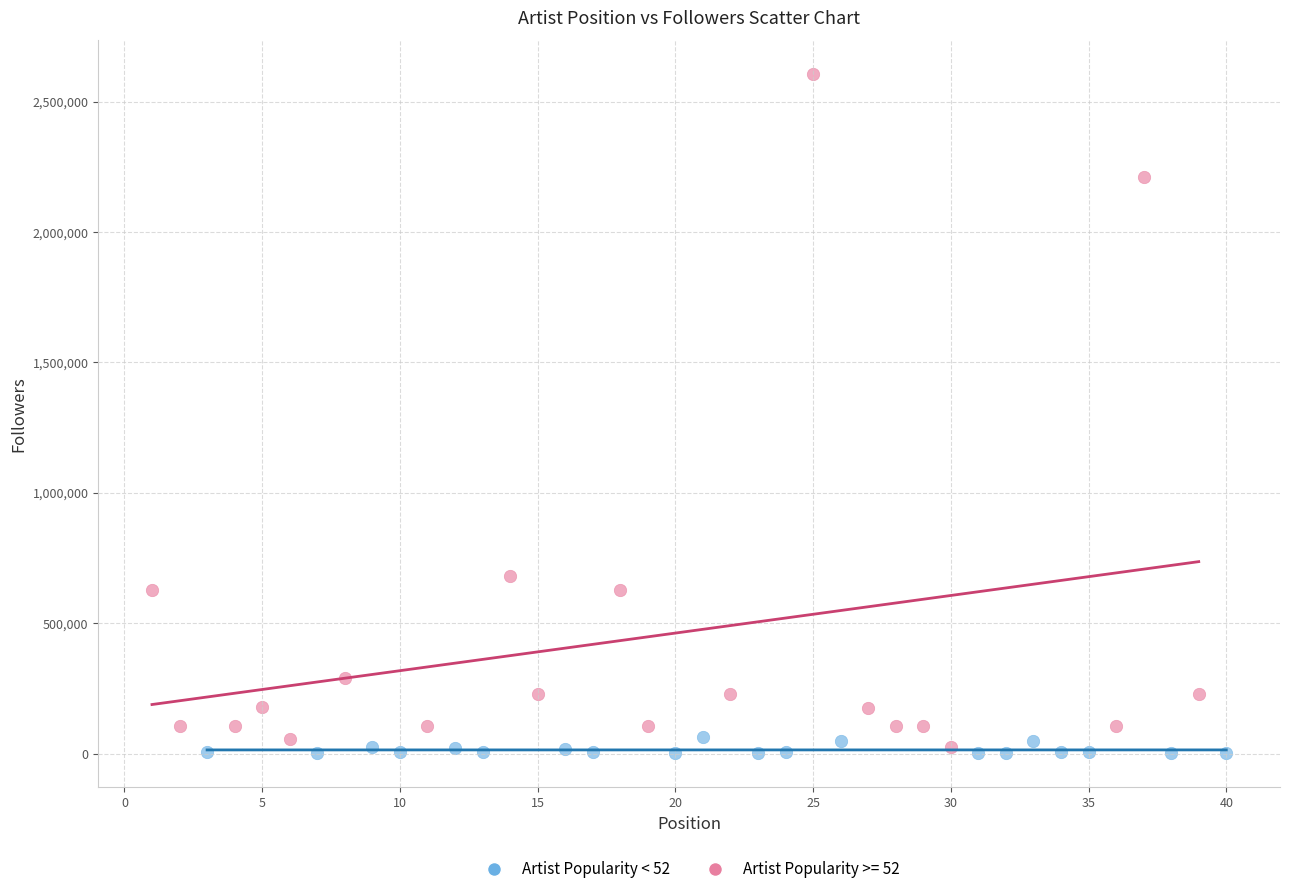

Which series has the widest spread of Y values?

Artist Popularity >= 52